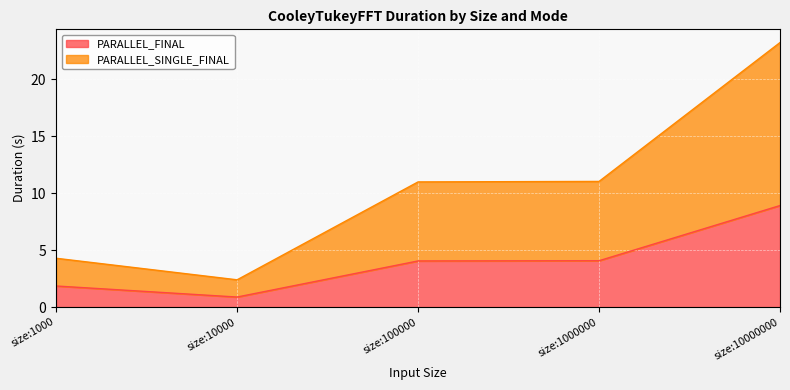

Does the chart display data point markers on the line(s)?

No